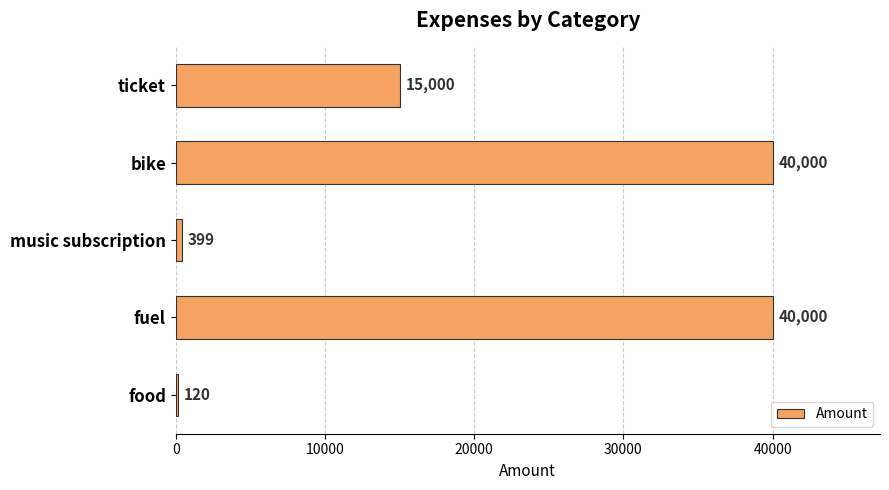

What is the greatest value displayed?

40000